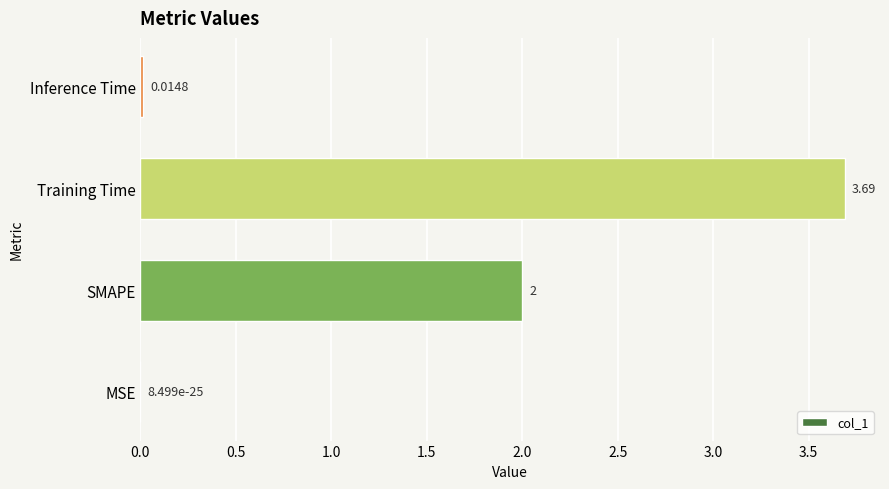

Between MSE and SMAPE, which is larger?

SMAPE